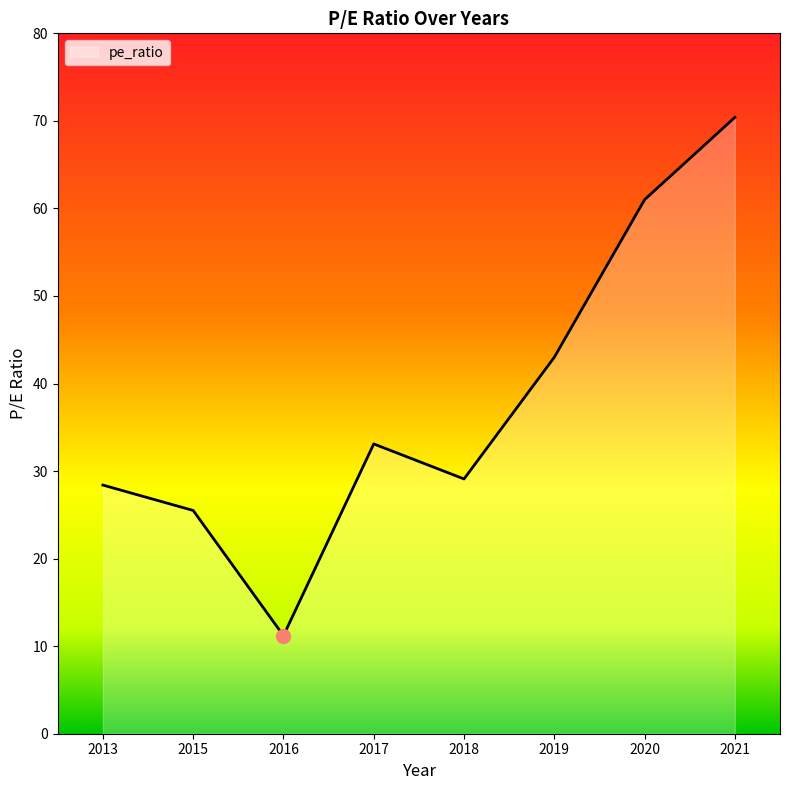

How many lines are shown in the chart?

1